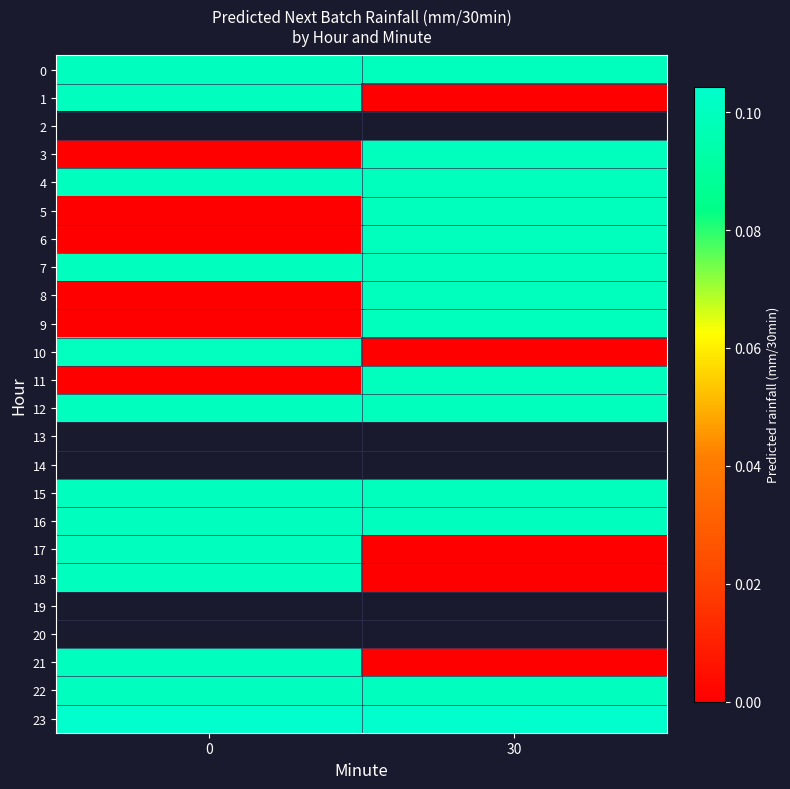

Rank the series by their average value, from highest to lowest.

2, 13, 14, 23, 22, 16, 15, 0, 4, 7, 12, 18, 10, 1, 11, 3, 9, 8, 5, 6, 19, 20, 21, 17